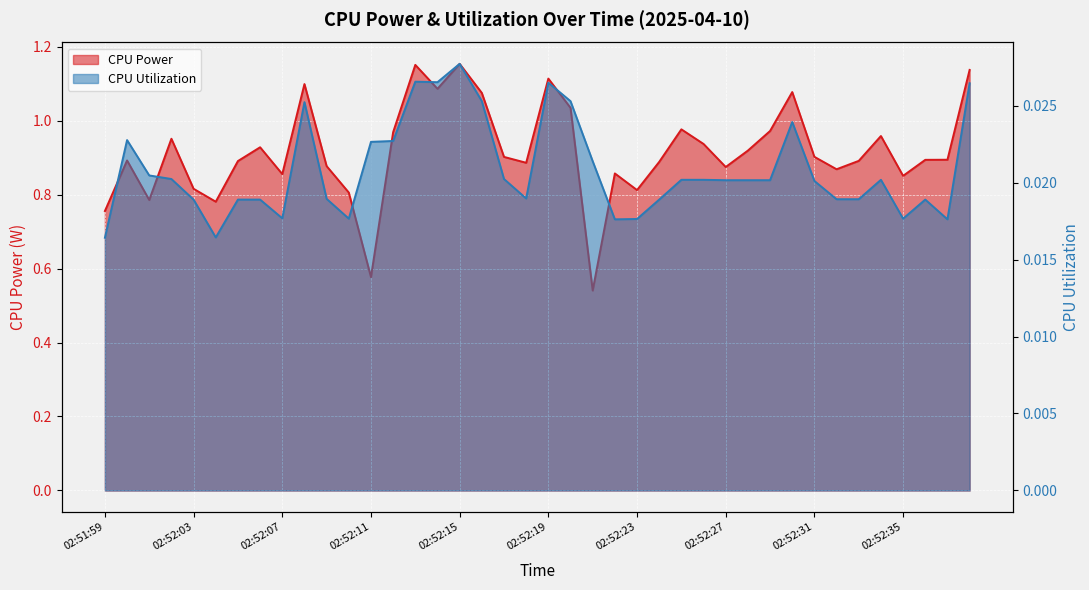

What is the difference between the CPU Power values at 02:52:14 and 02:52:23?

0.3